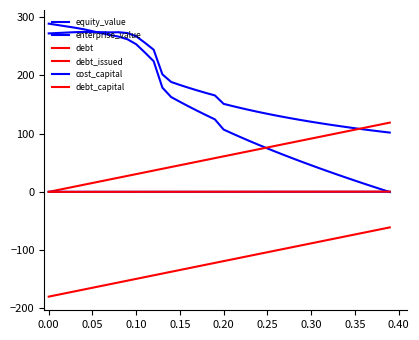

Which series has the largest total across all categories?

enterprise_value